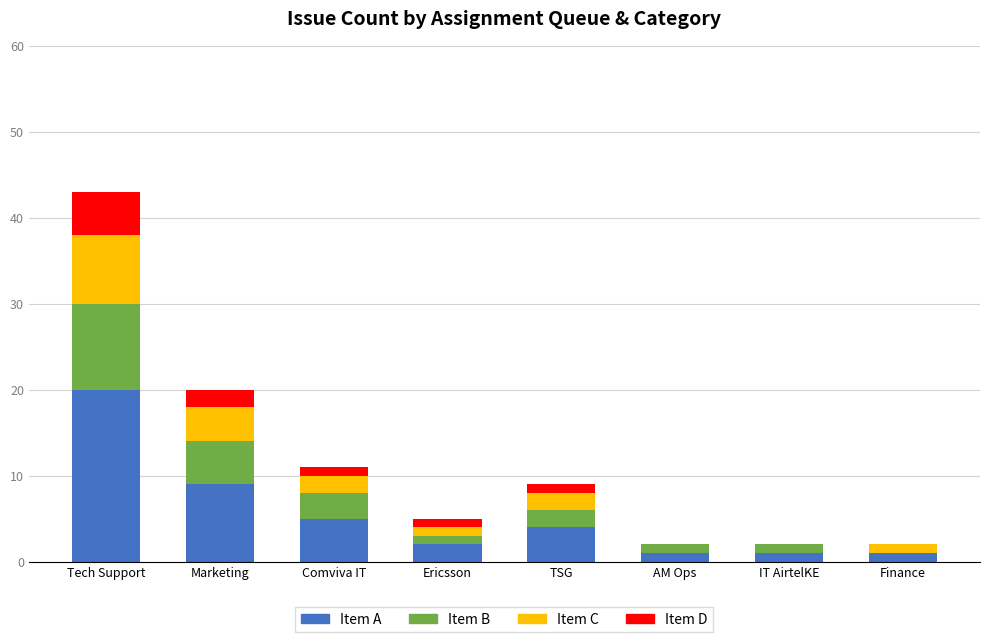

The Item A series shows 20 at Tech Support. True or false?

True